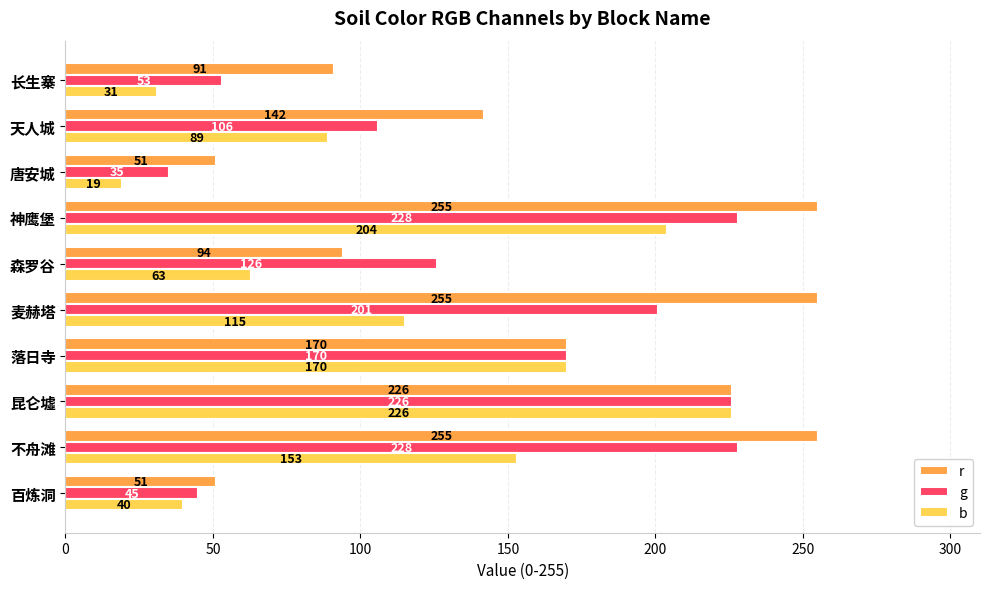

What is the average value of the b series?

111